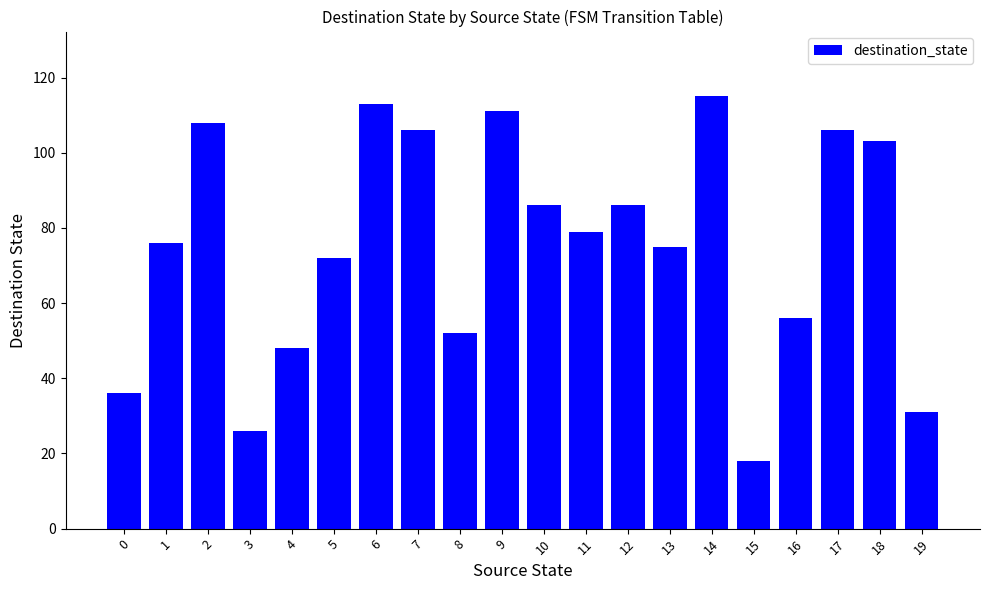

What is the change in value from 1 to 9?

+35